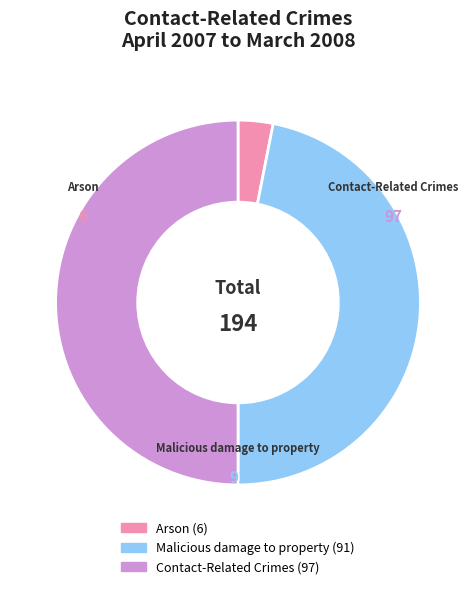

Does Arson account for over 50% of the chart?

No